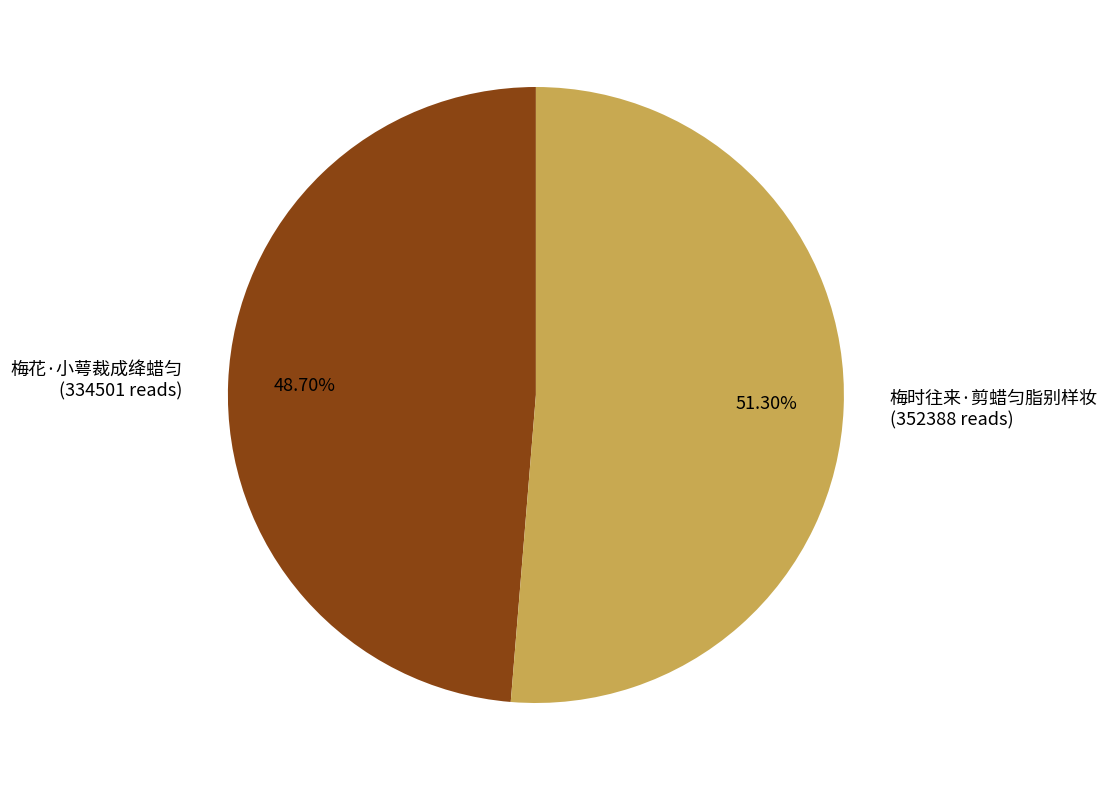

What percentage is NOT represented by 梅时往来·剪蜡匀脂别样妆?

48.7%